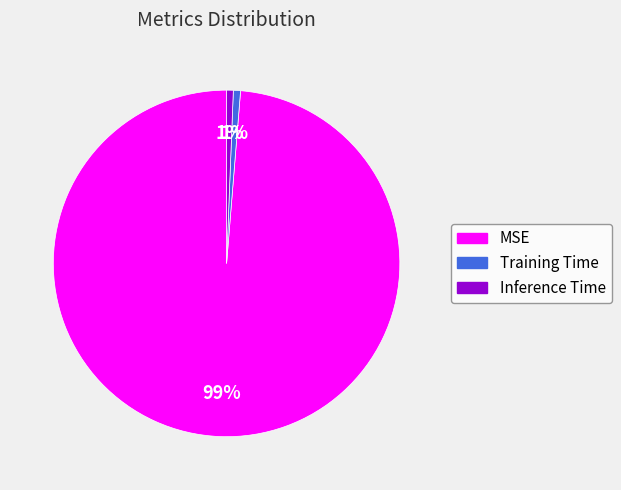

Is the sum of Inference Time and MSE greater than half?

Yes